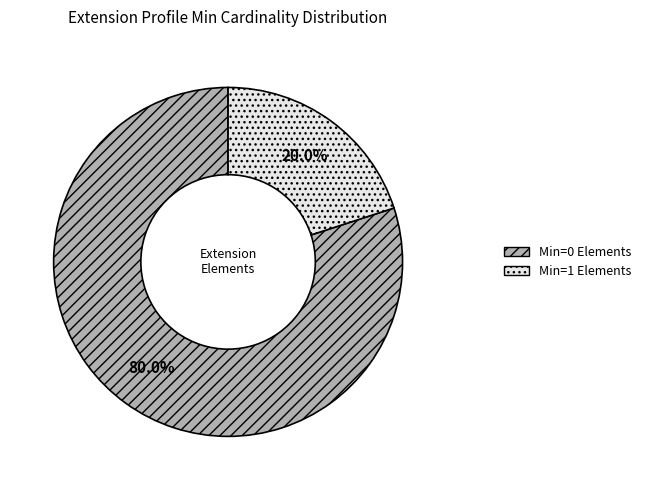

What is the majority slice?

Min=0 Elements